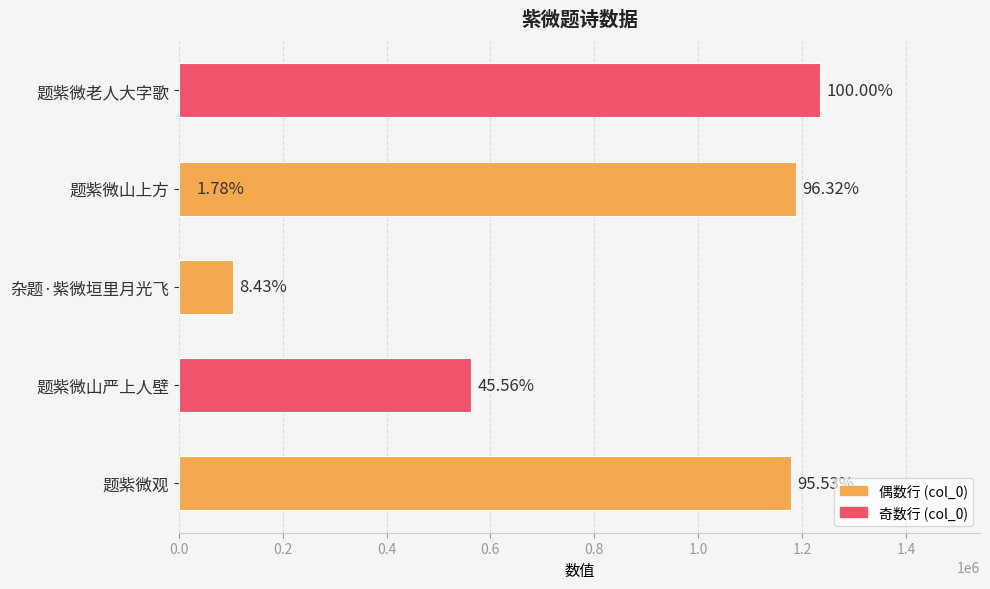

What is the value of the 1st bar from the left?

1178911